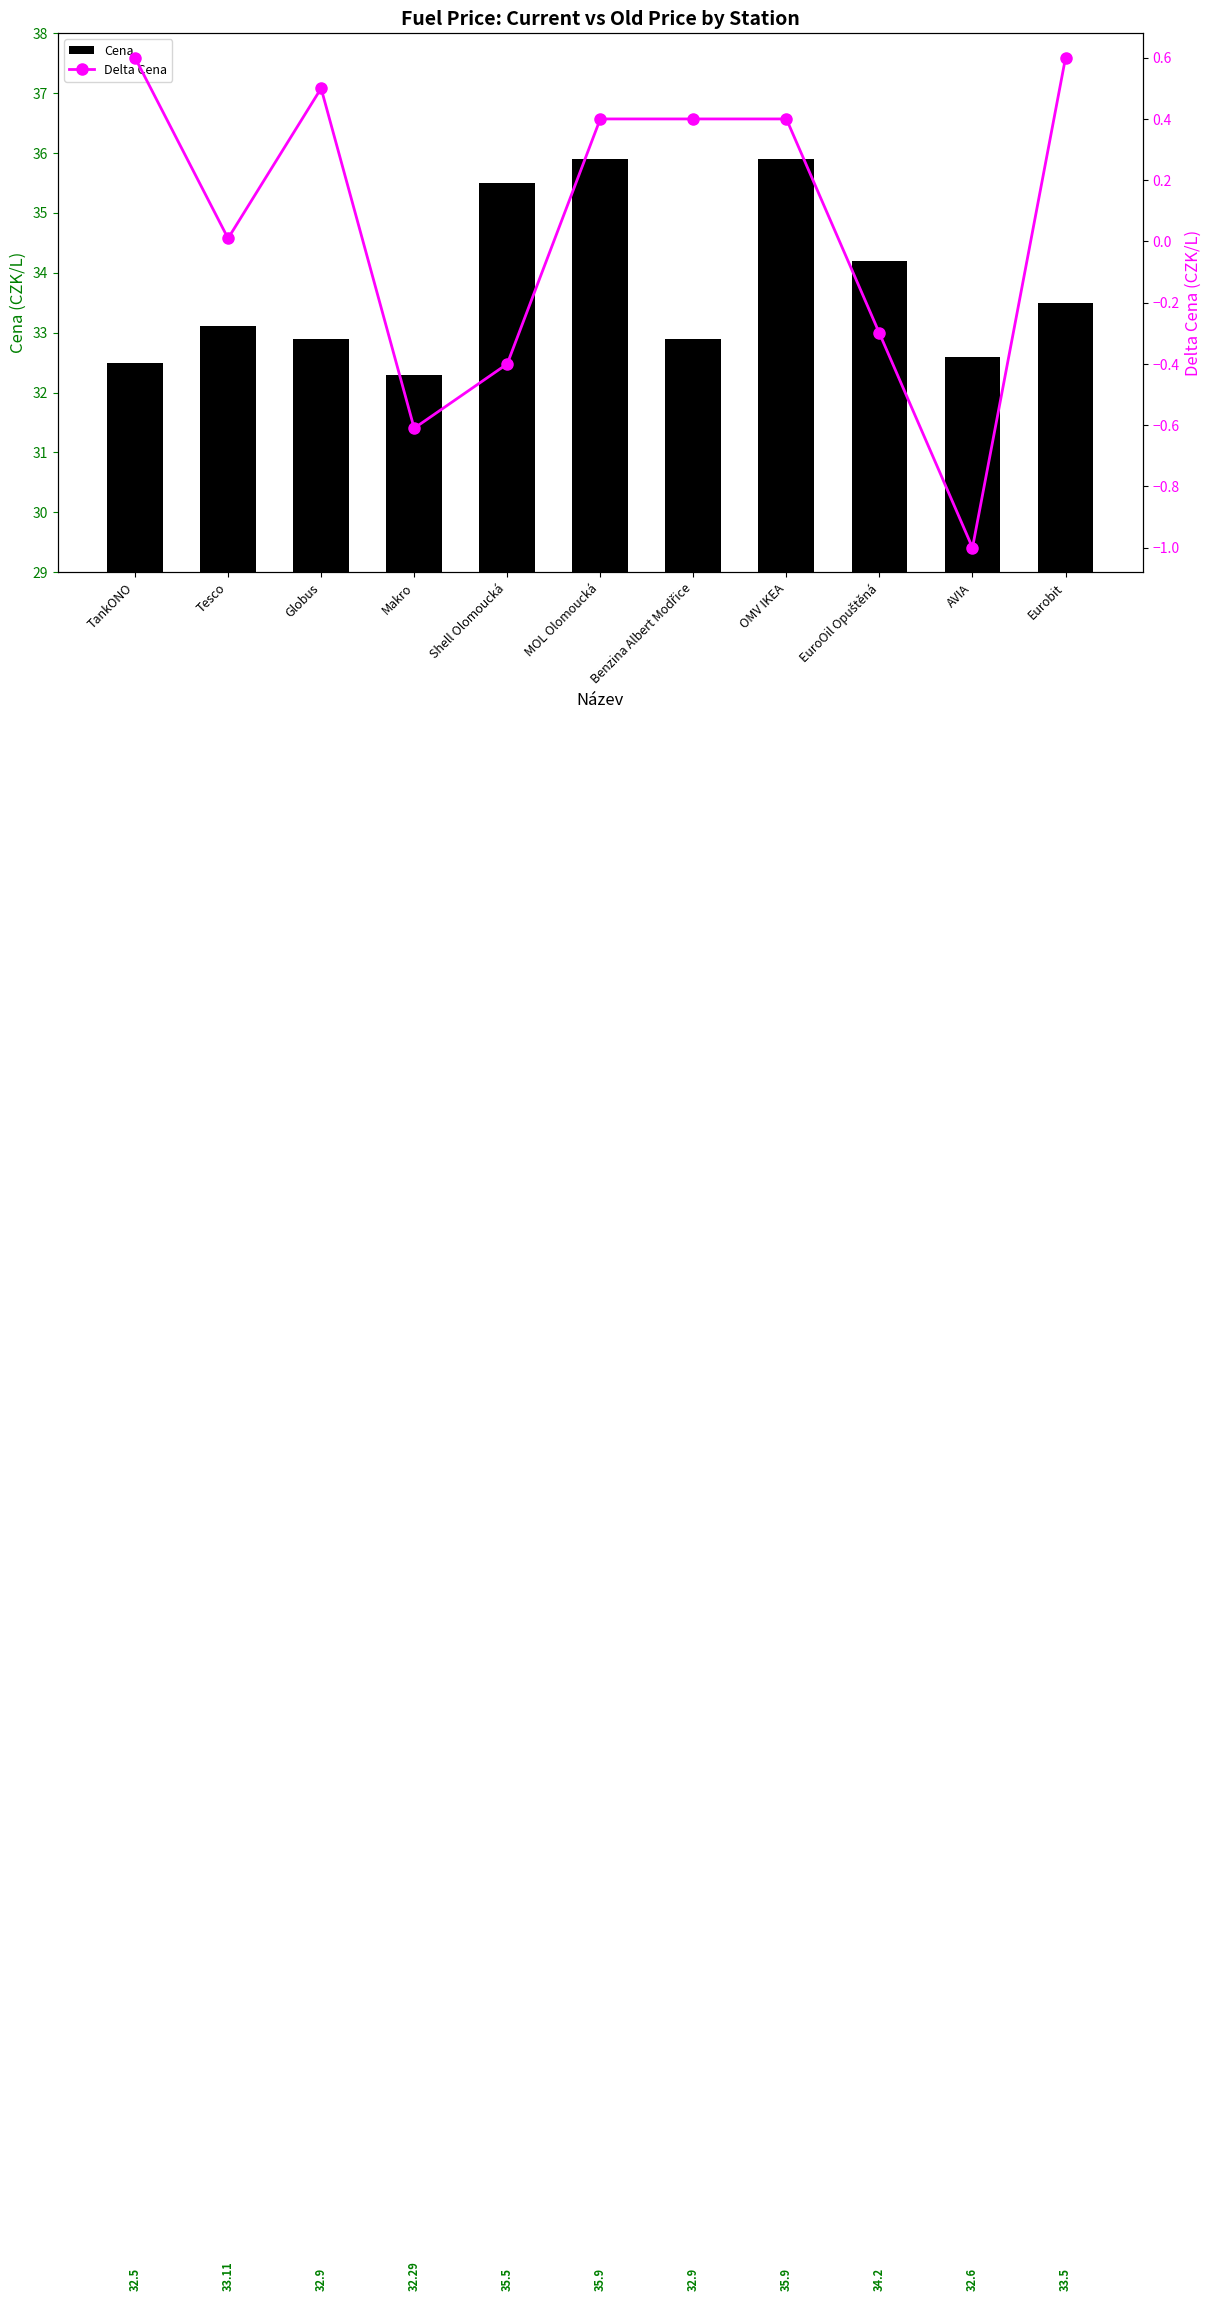

What is the value of the Delta Cena bar at the 1st from the left?

0.6